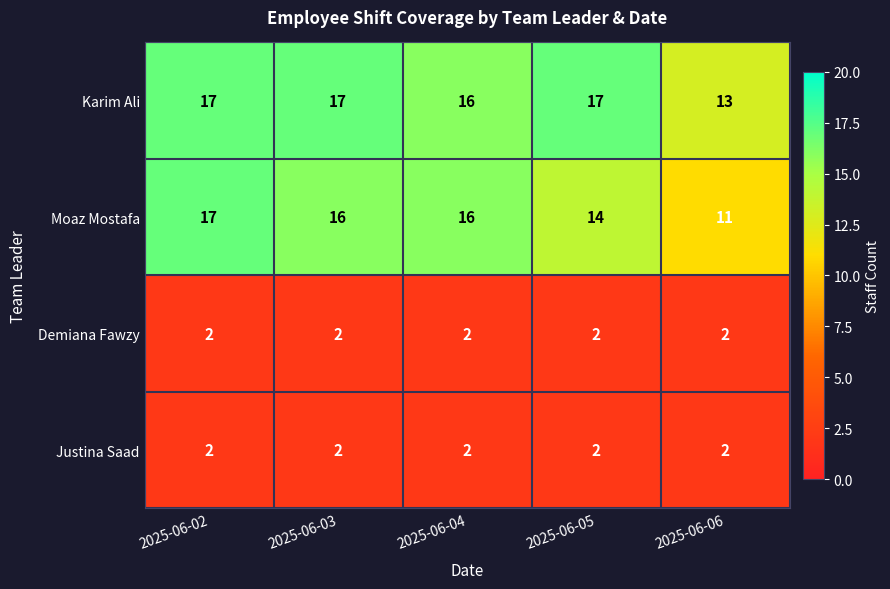

Reading left to right, what are all the values shown in this chart?

Karim Ali: 2025-06-02=17	2025-06-03=17	2025-06-04=16	2025-06-05=17	2025-06-06=13
Moaz Mostafa: 2025-06-02=17	2025-06-03=16	2025-06-04=16	2025-06-05=14	2025-06-06=11
Demiana Fawzy: 2025-06-02=2	2025-06-03=2	2025-06-04=2	2025-06-05=2	2025-06-06=2
Justina Saad: 2025-06-02=2	2025-06-03=2	2025-06-04=2	2025-06-05=2	2025-06-06=2